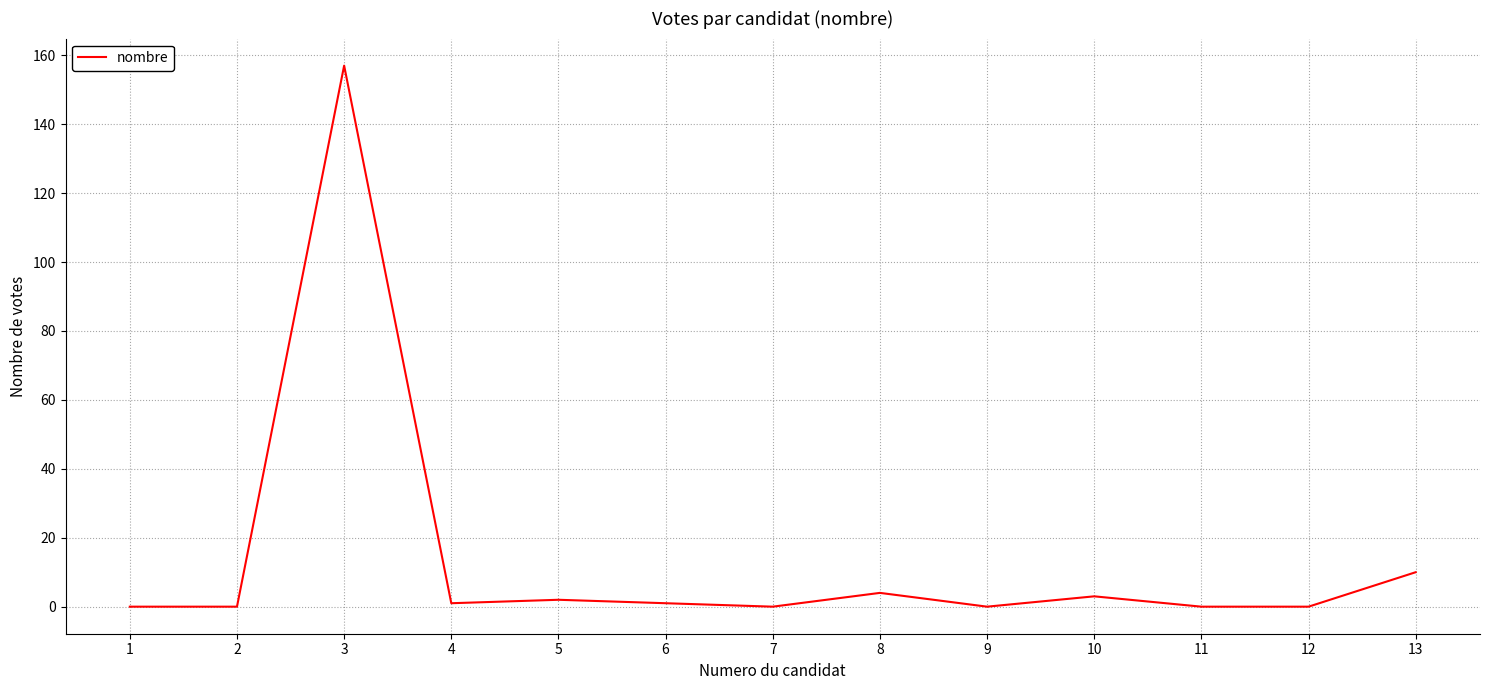

Reading left to right, what are all the values shown in this chart?

0	0	157	1	2	1	0	4	0	3	0	0	10